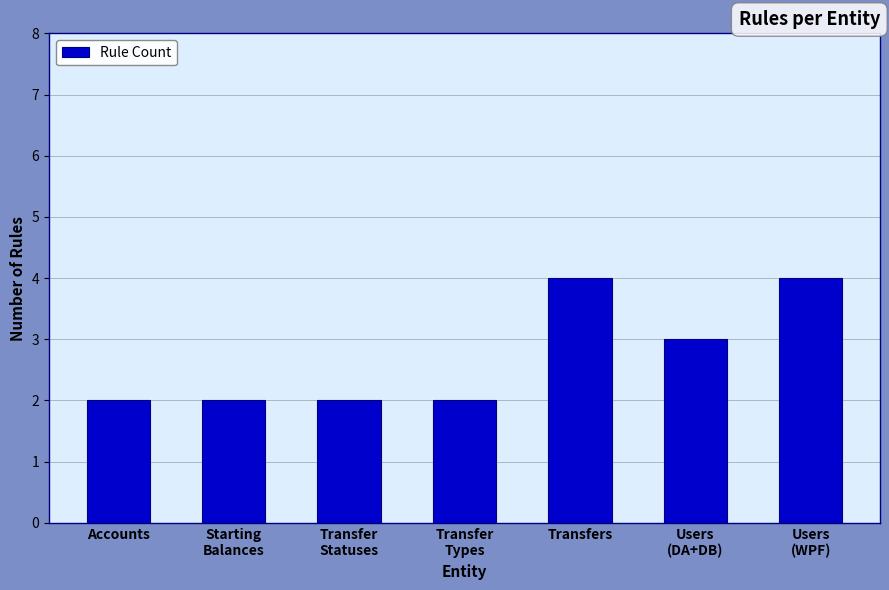

What is the label of the 2nd bar from the right?

Users
(DA+DB)